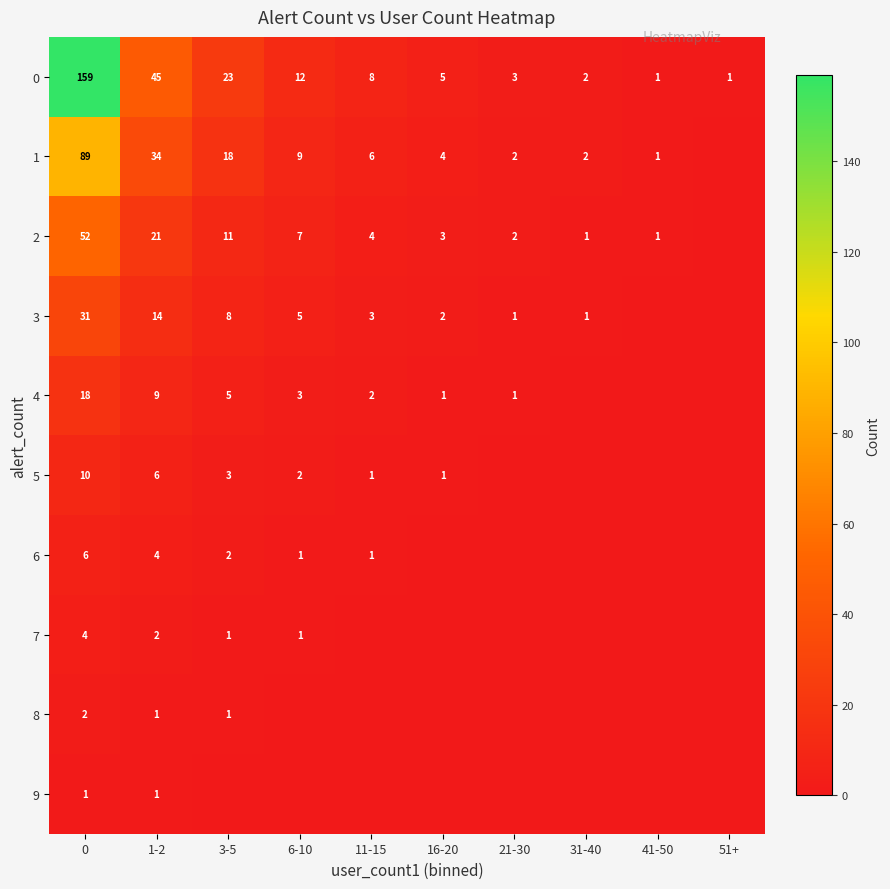

What is the total value across all series at 31-40?

6